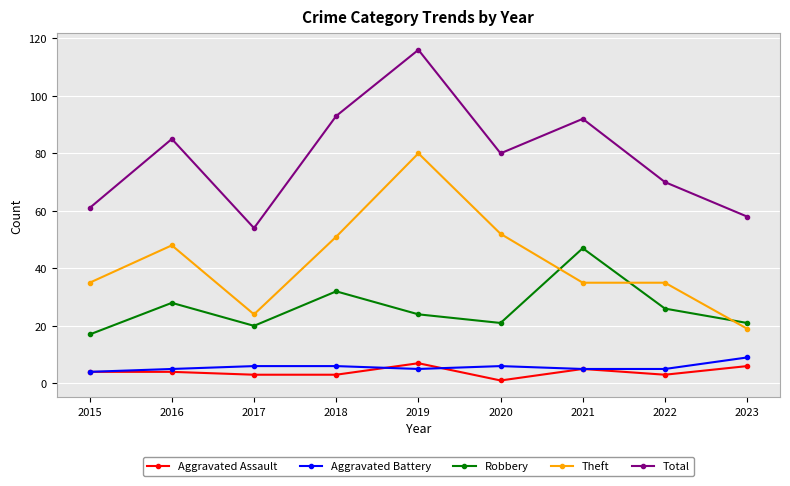

What is the difference between the Aggravated Battery values at 2017 and 2022?

1